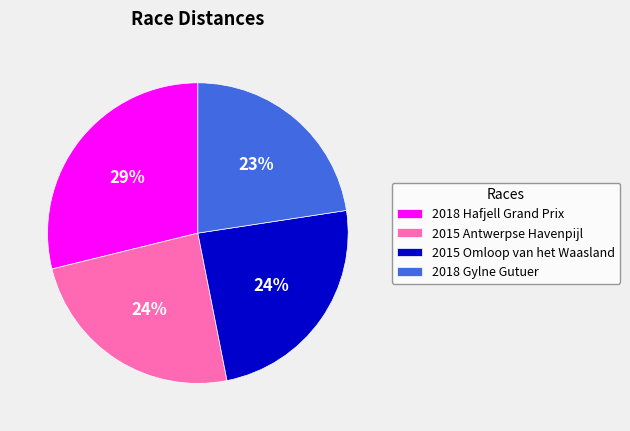

Which category has the smallest portion of the pie?

2018 Gylne Gutuer